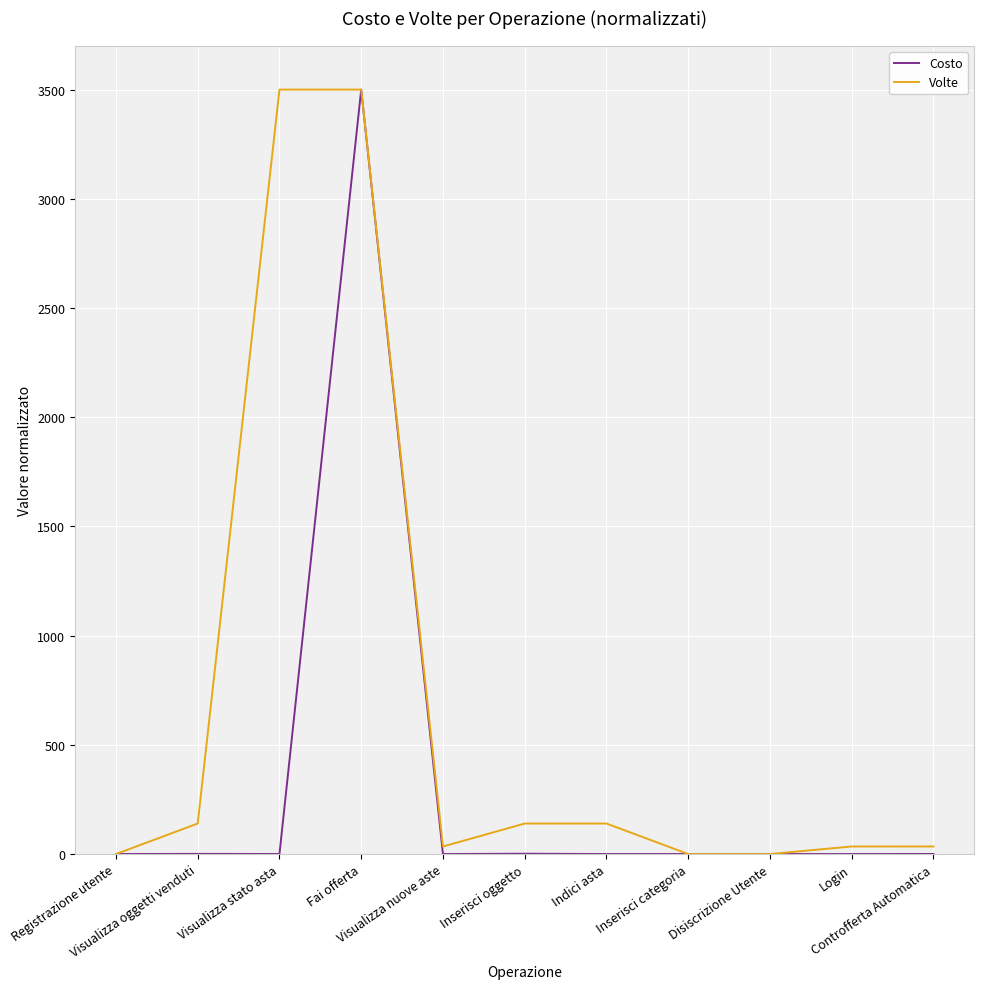

What is the total value across all series at Login?

34.7